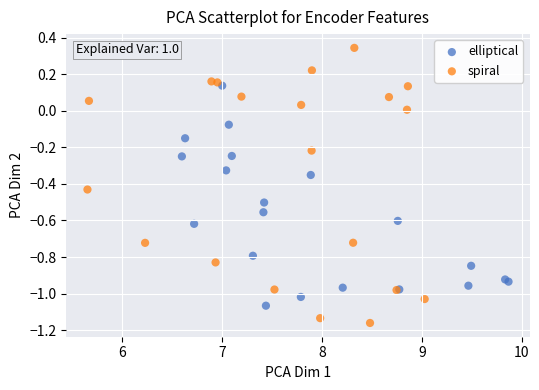

Which series has the widest spread of Y values?

spiral